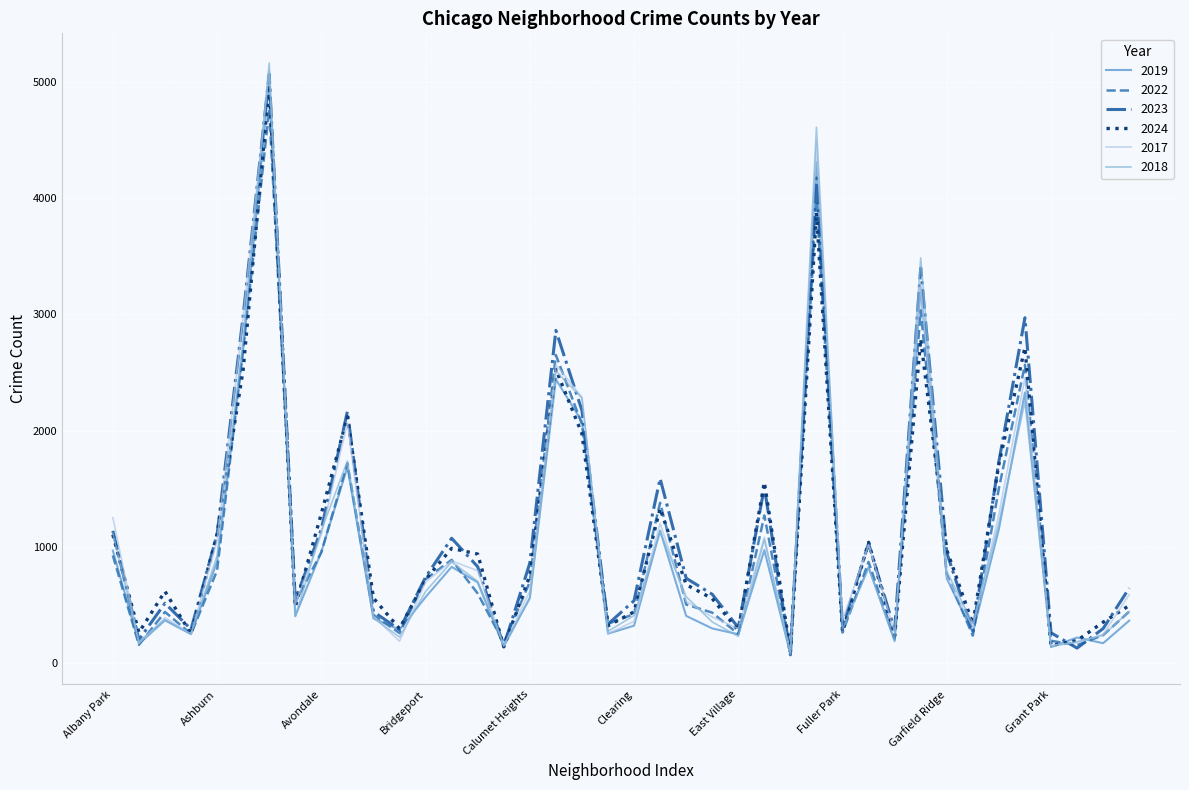

Which series has the widest spread of values?

2018